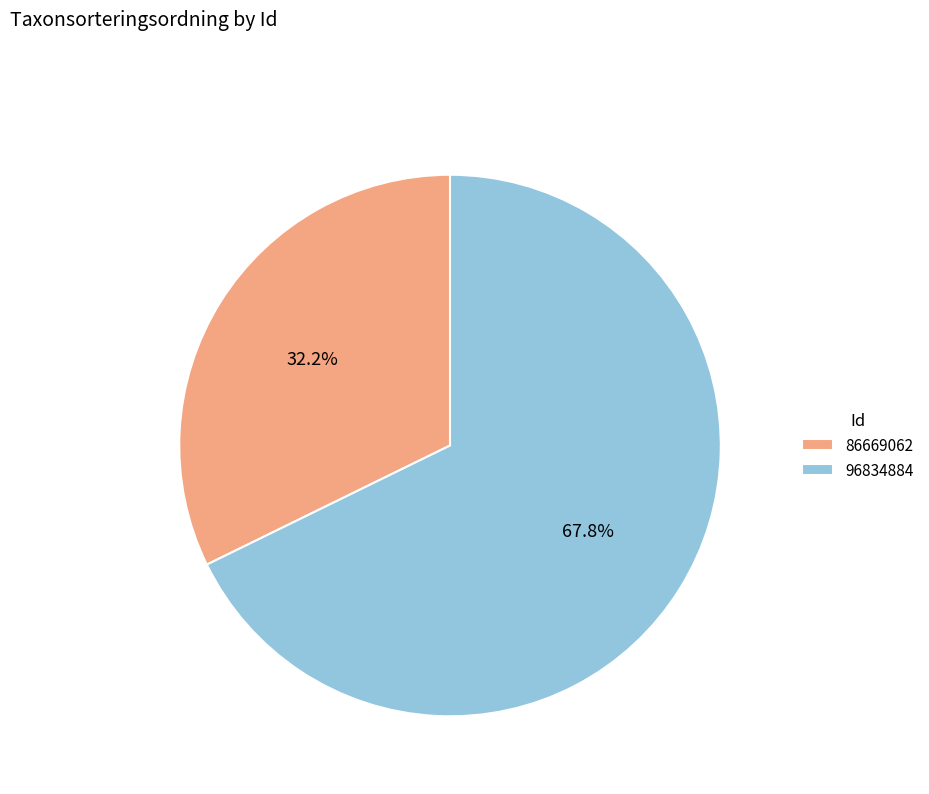

To the nearest percent, what is the combined percentage of 96834884 and 86669062?

100%